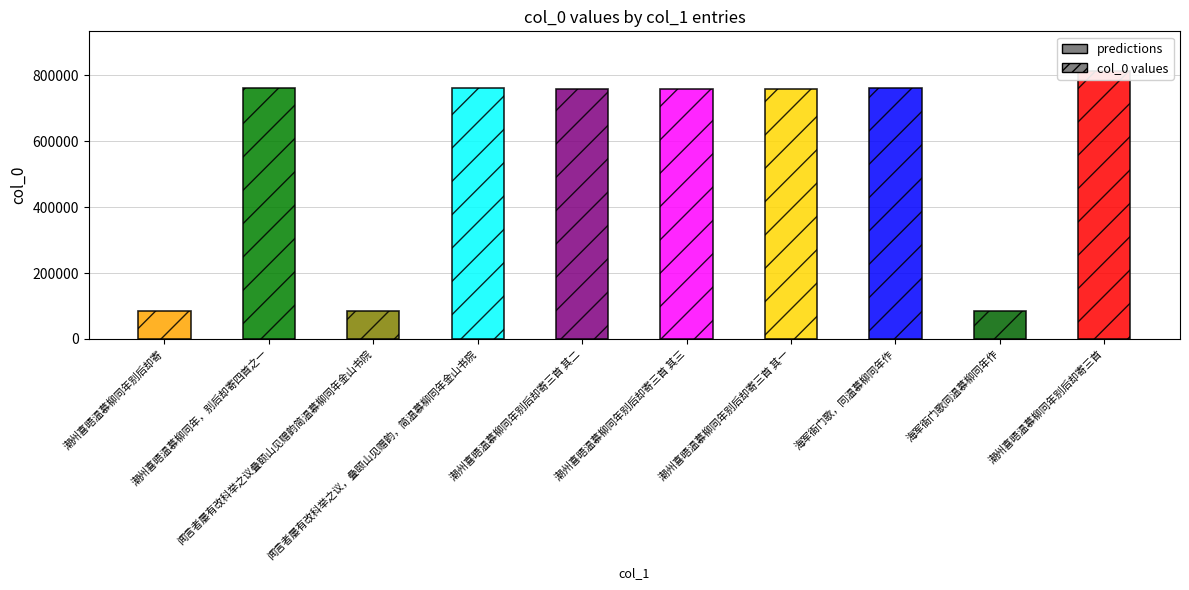

What is the change in value from 闻言者屡有改科举之议叠颐山见赠韵简温慕柳同年金山书院 to 潮州喜晤温慕柳同年别后却寄三首 其一?

+673660